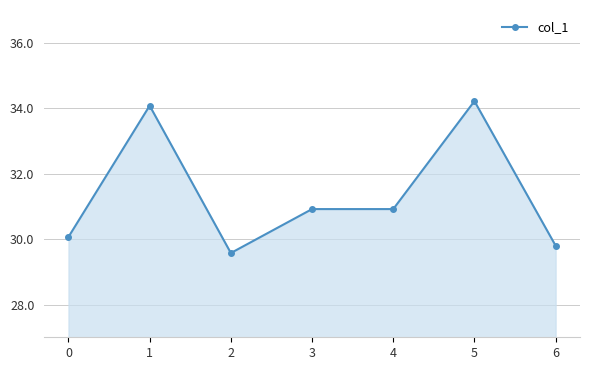

What is the value of the 3rd point from the left?

29.6